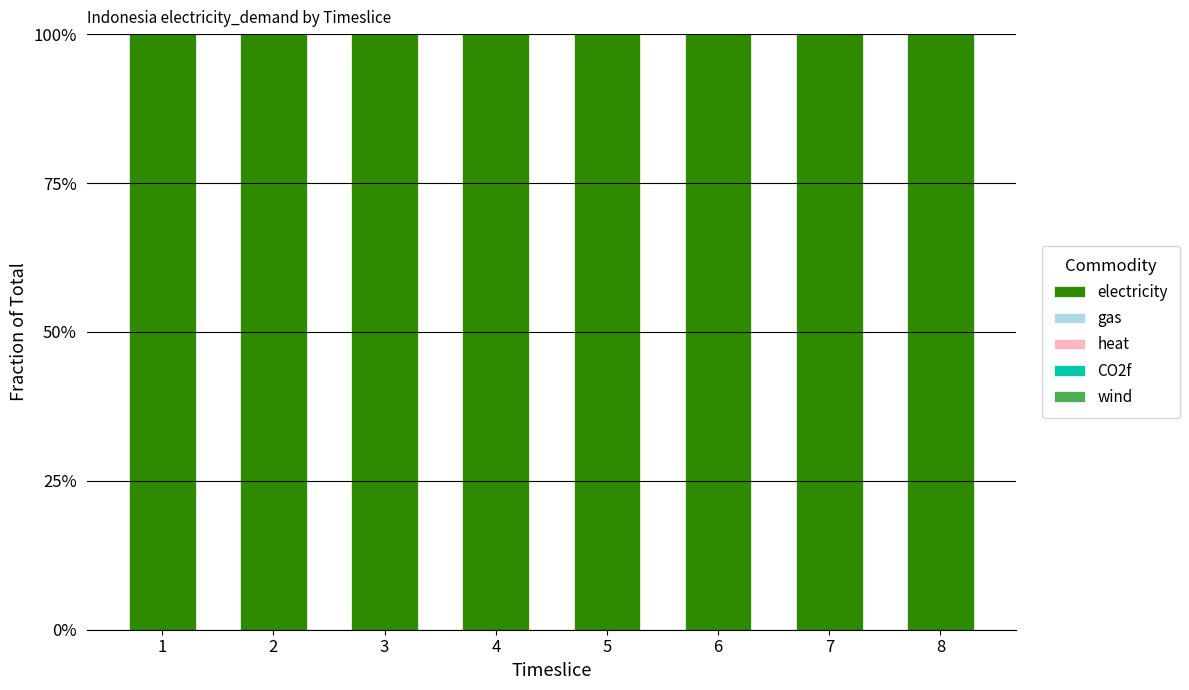

Between 3 and 7, which is larger?

3